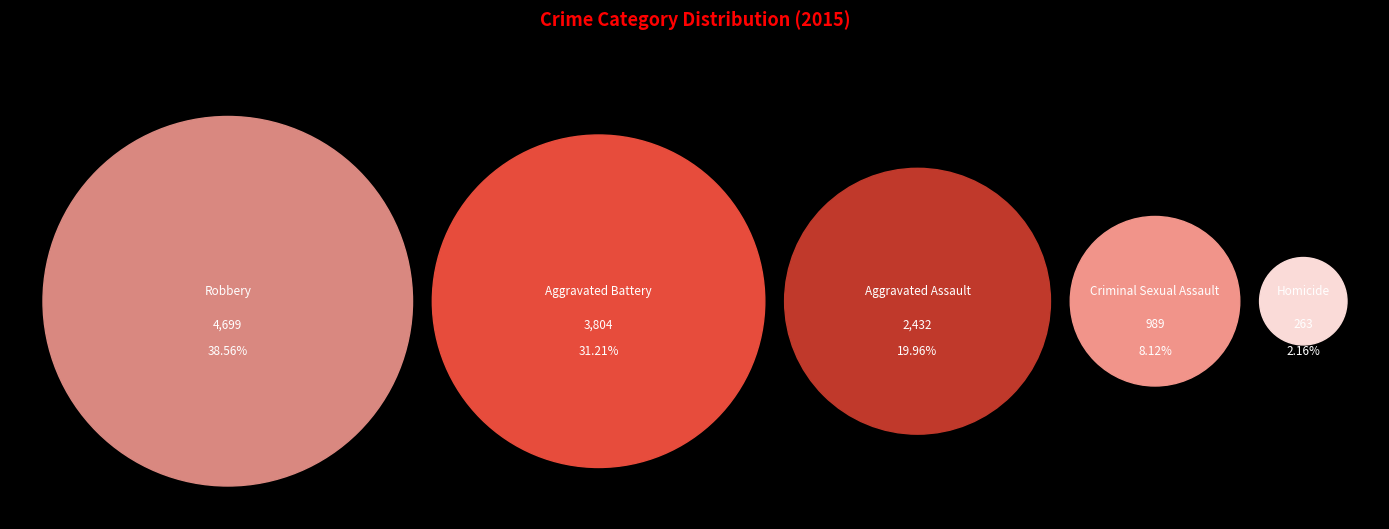

To the nearest percent, what is the difference between the largest and smallest slice percentages?

36%